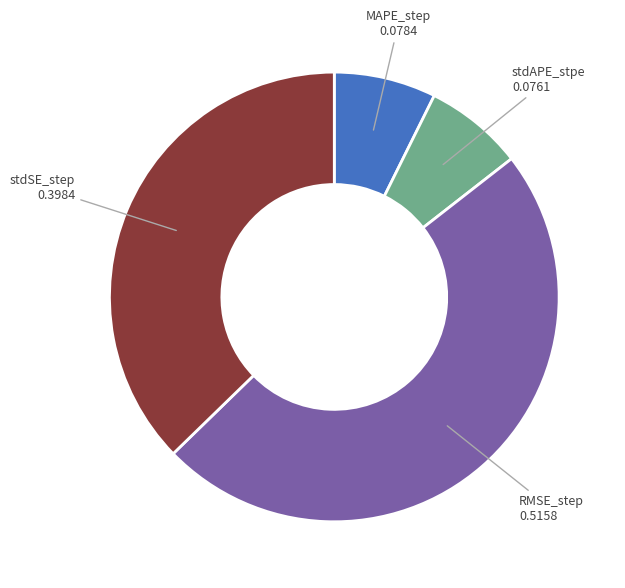

Is there any slice that represents more than half of the pie?

No